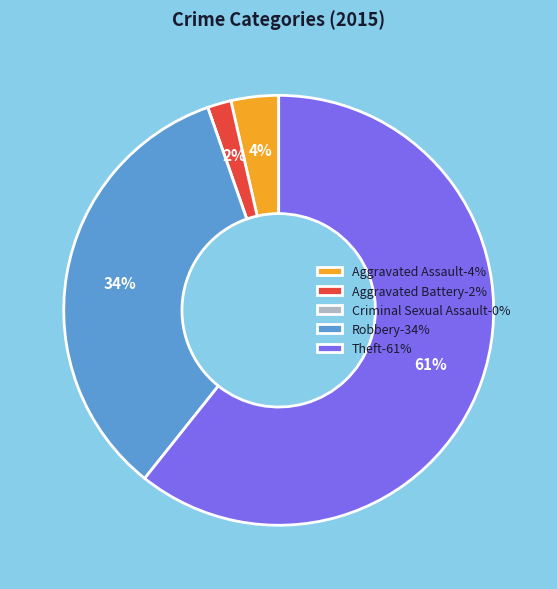

Is it true that Robbery is 34% of the pie?

True